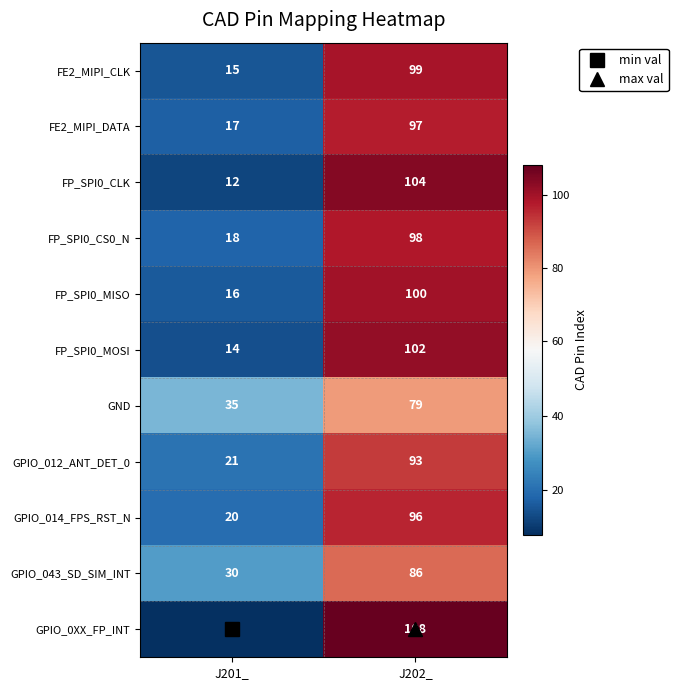

What is the difference between the maximum and minimum values in the FP_SPI0_CLK series?

92